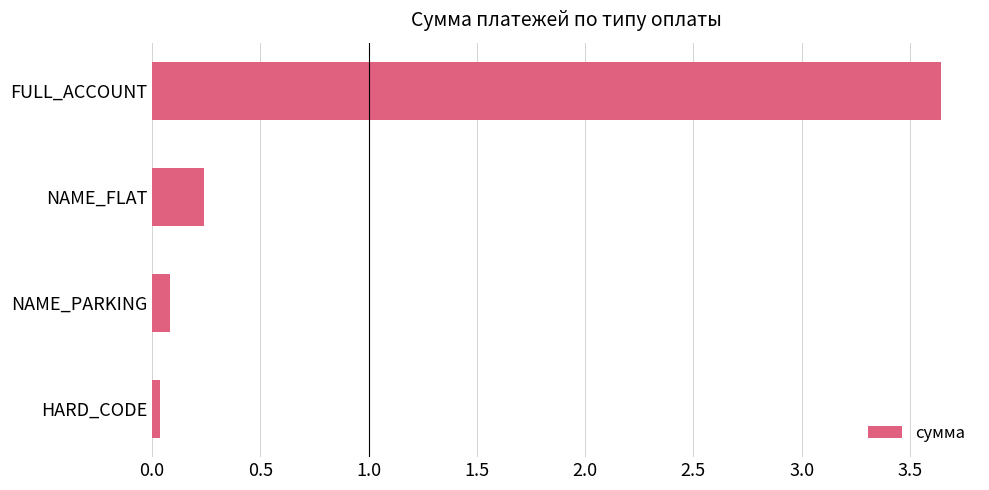

The chart shows a value of 0.4 at NAME_FLAT. True or false?

False